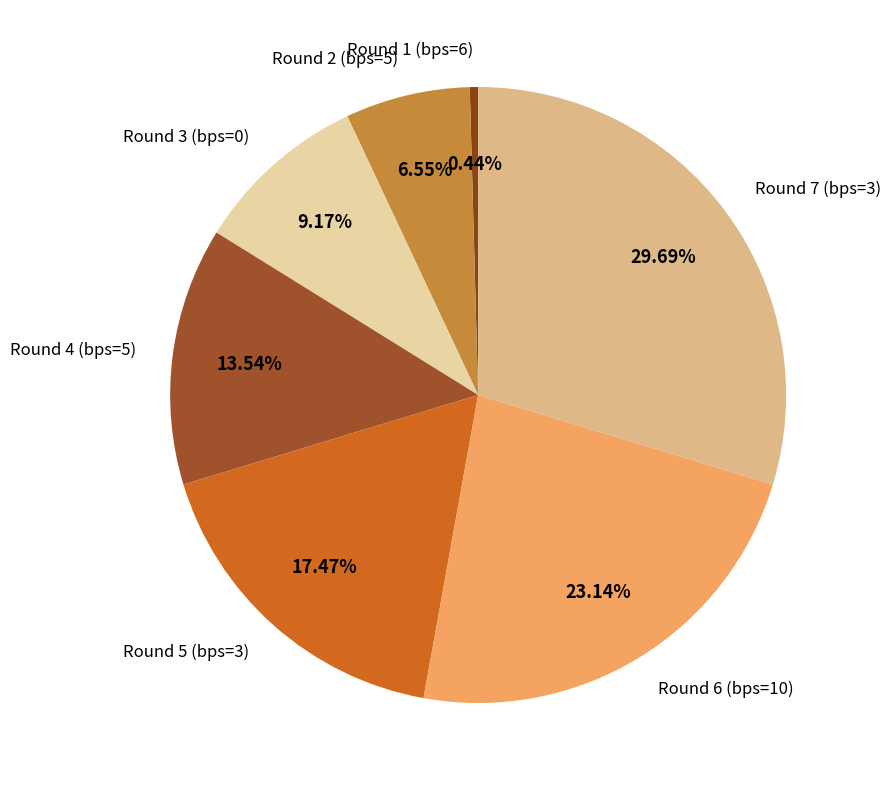

Rank the categories by value from highest to lowest.

Round 7 (bps=3), Round 6 (bps=10), Round 5 (bps=3), Round 4 (bps=5), Round 3 (bps=0), Round 2 (bps=5), Round 1 (bps=6)